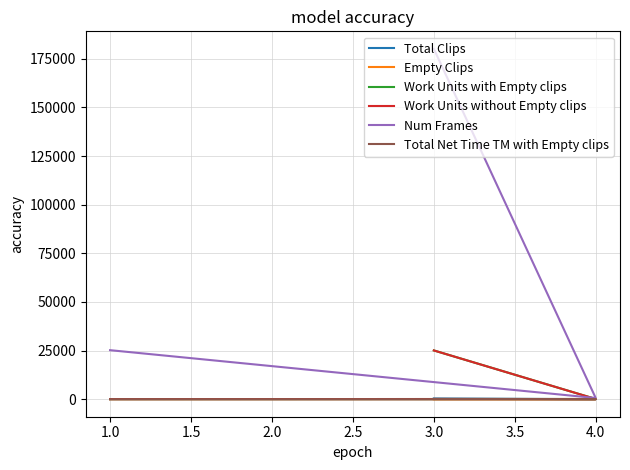

What are all the series names shown in the legend?

Total Clips, Empty Clips, Work Units with Empty clips, Work Units without Empty clips, Num Frames, Total Net Time TM with Empty clips